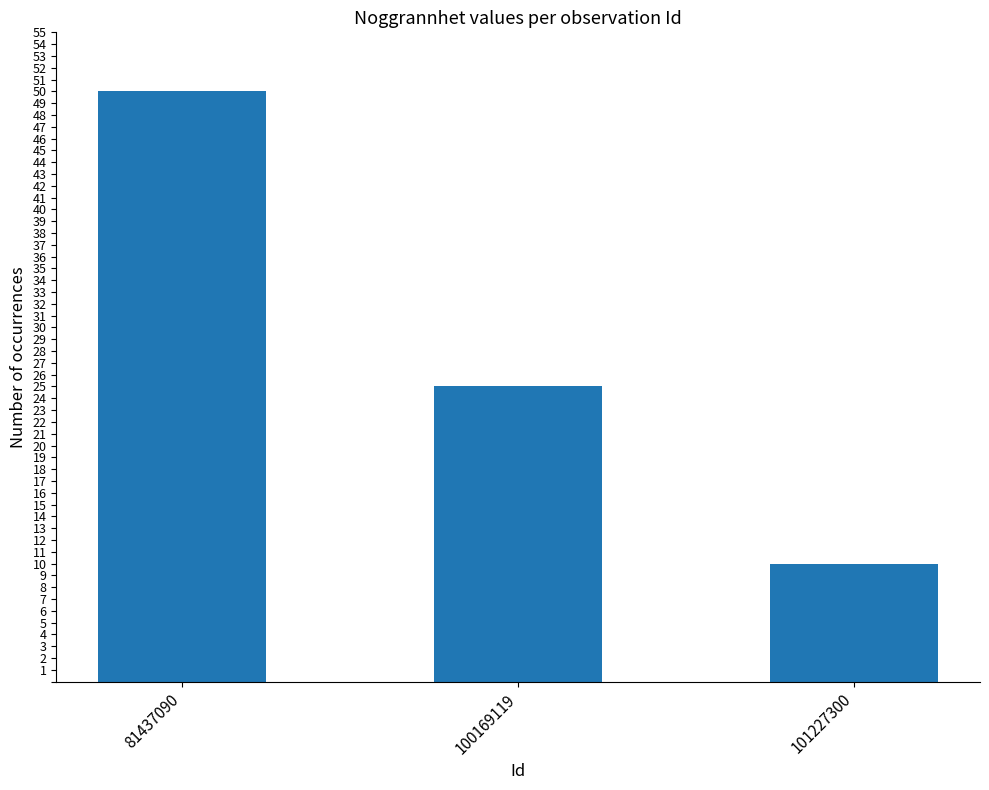

The chart shows a value of 10 at 101227300. True or false?

True